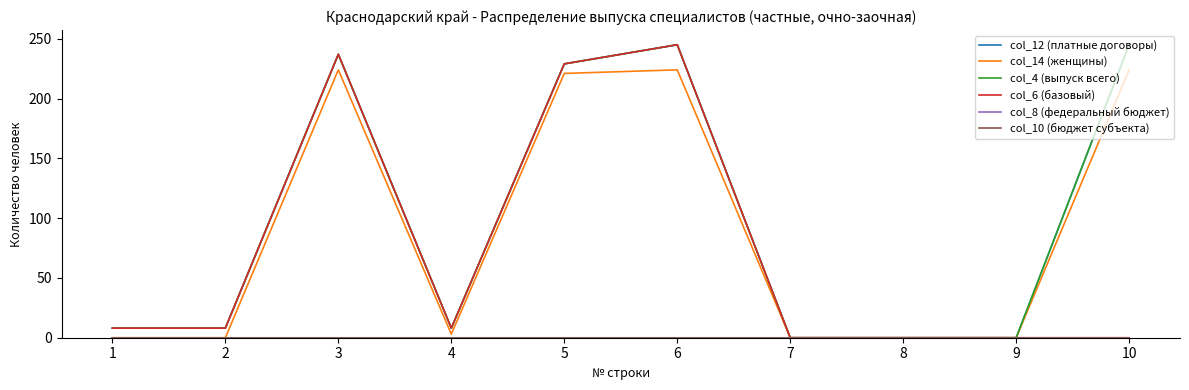

The value of col_14 (женщины) at 3 is 224. True or false?

True